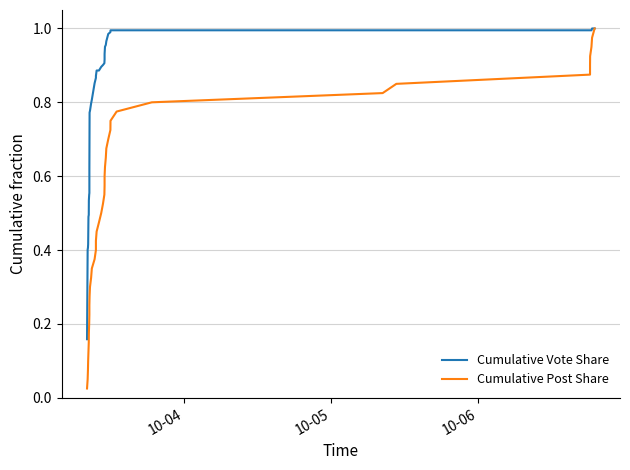

List the series in order of their overall mean, highest first.

Cumulative Vote Share, Cumulative Post Share